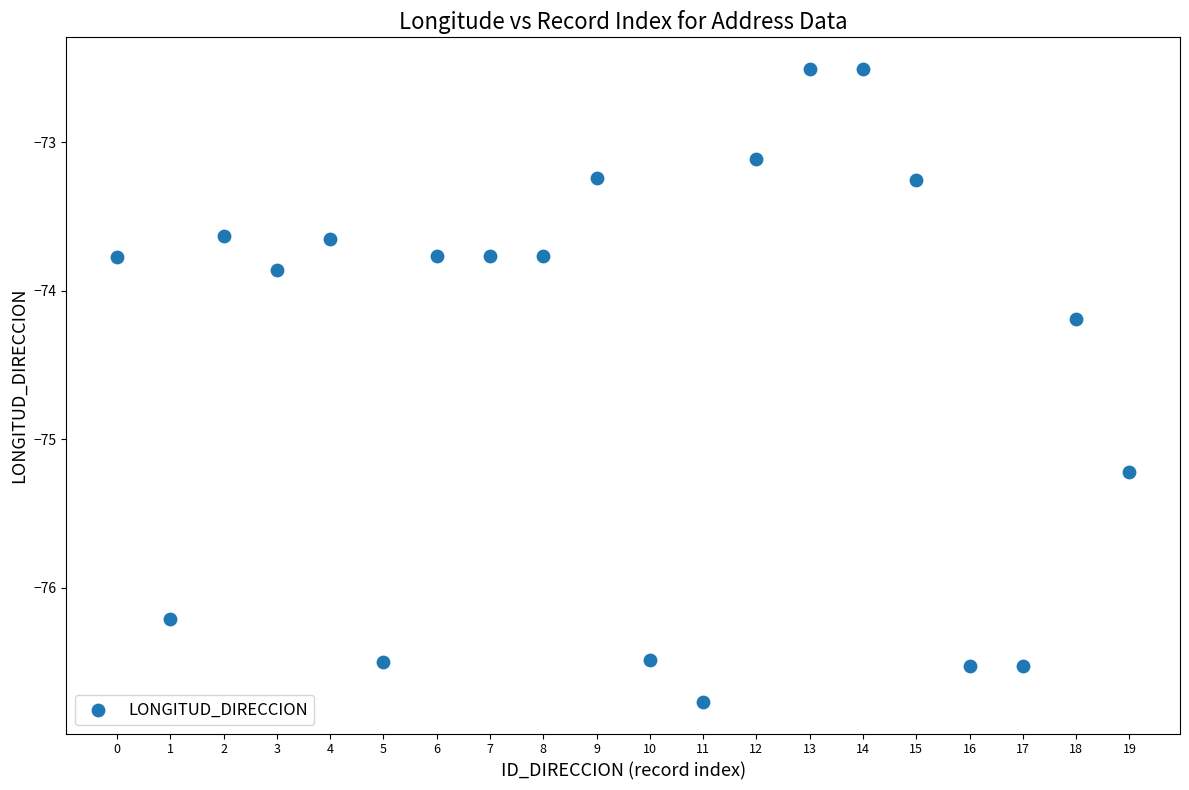

What is the range of Y values (max minus min)?

4.3